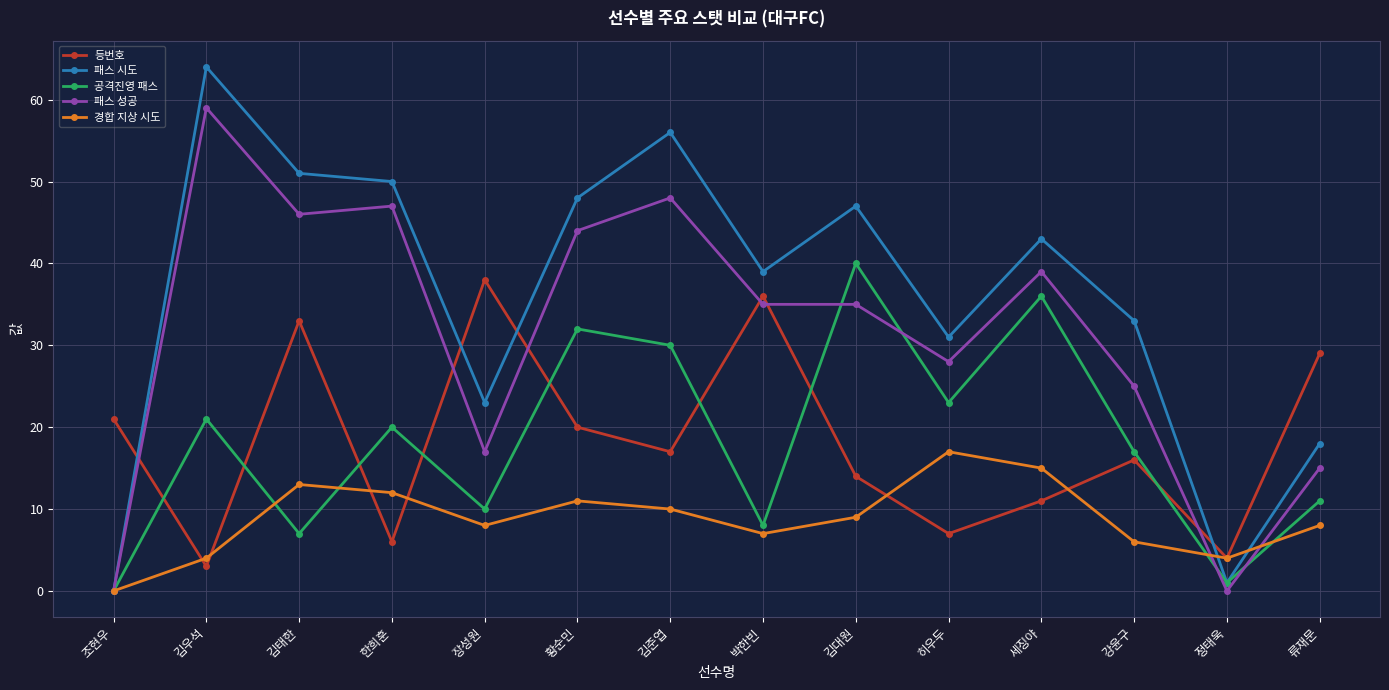

What is the difference between the second highest and second lowest values in the 패스 성공 series?

48